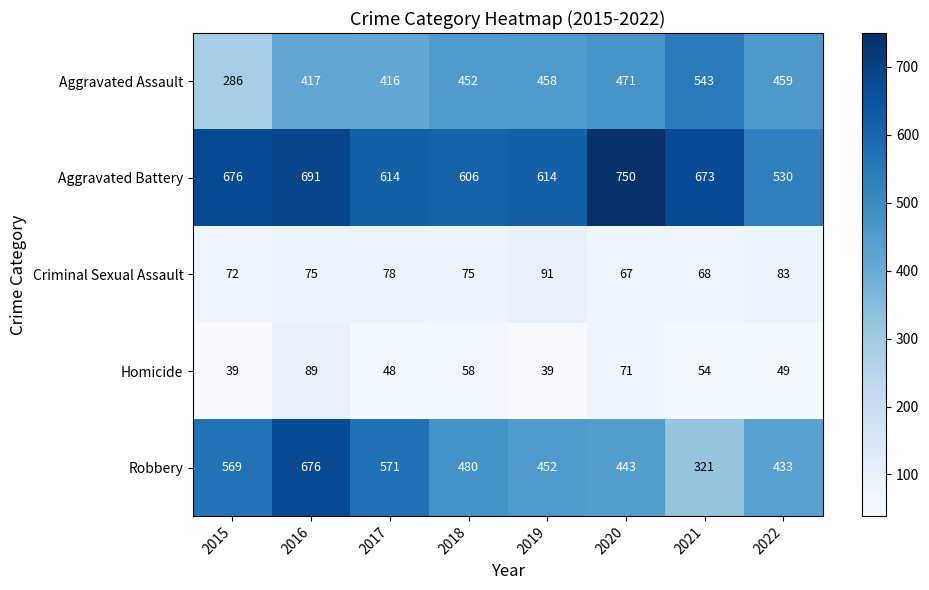

What is the average value of the Homicide series?

56